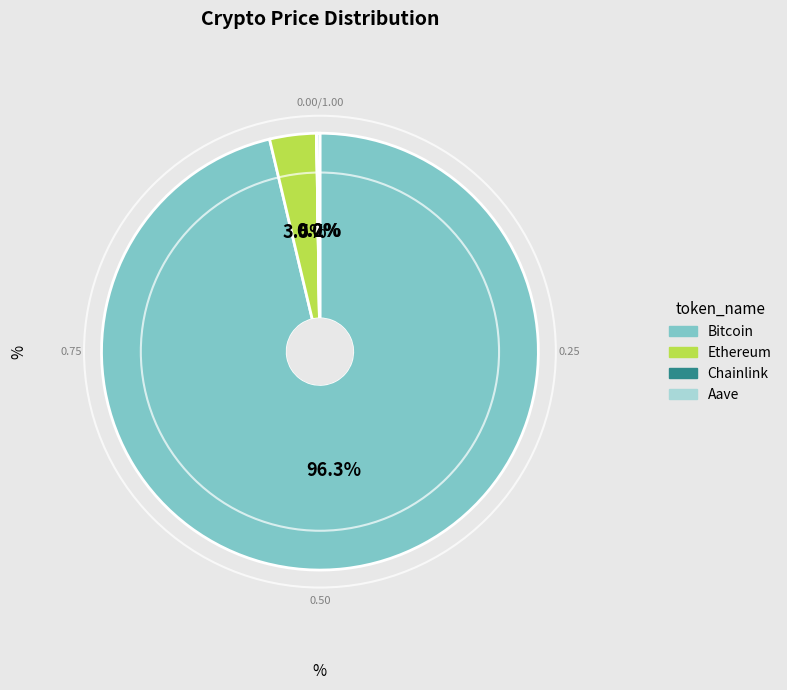

Which category accounts for the majority?

Bitcoin